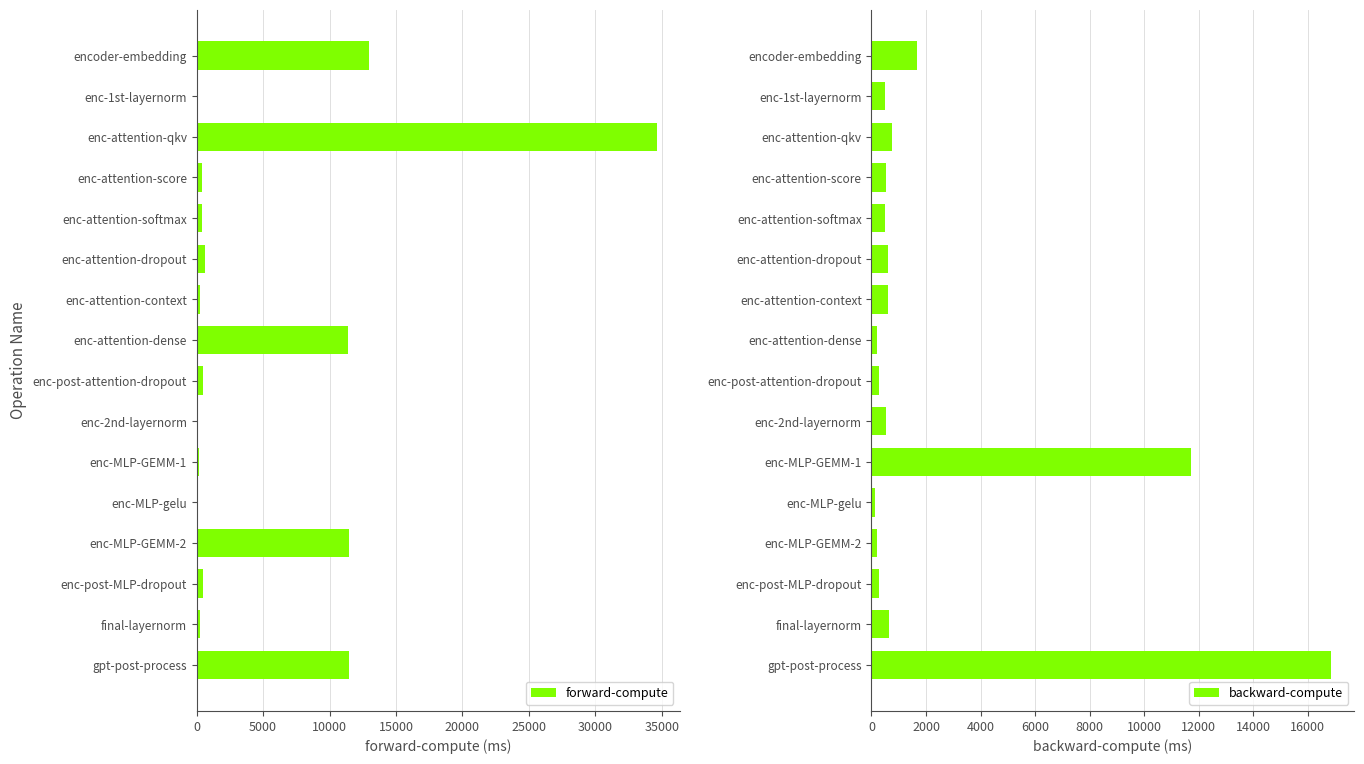

List the series in order of their overall mean, highest first.

forward-compute, backward-compute